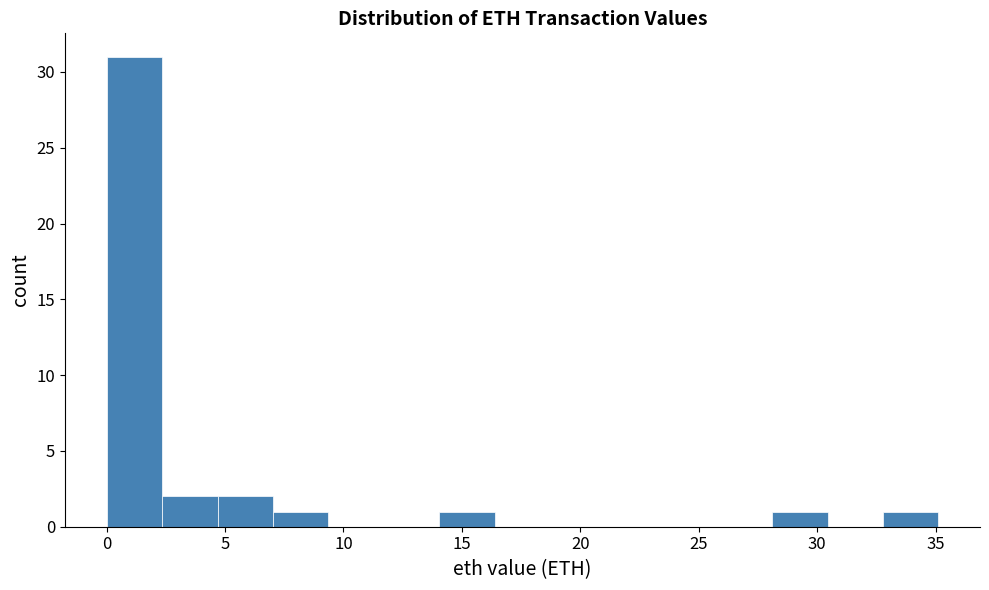

Which range on the x-axis has the tallest bar?

0.0 to 2.5